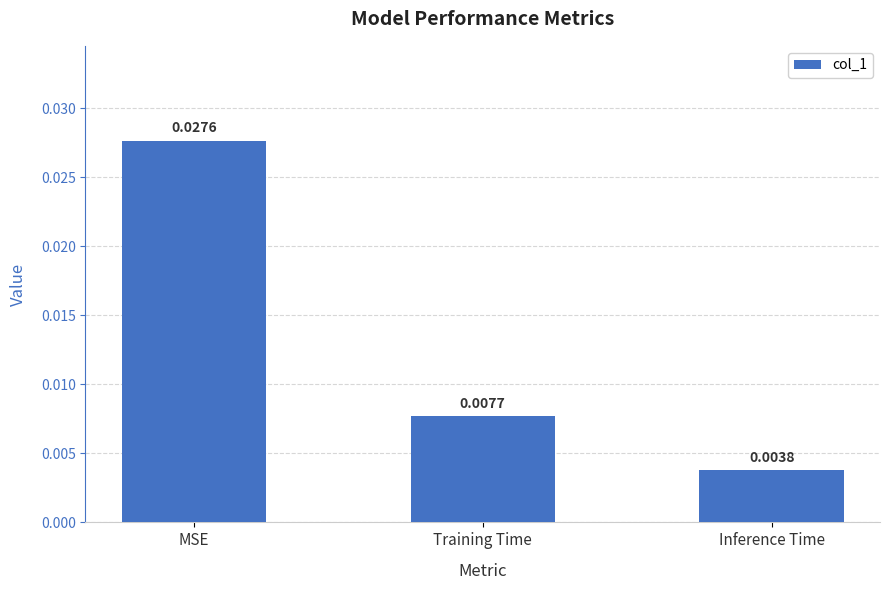

What position from the right is MSE?

3